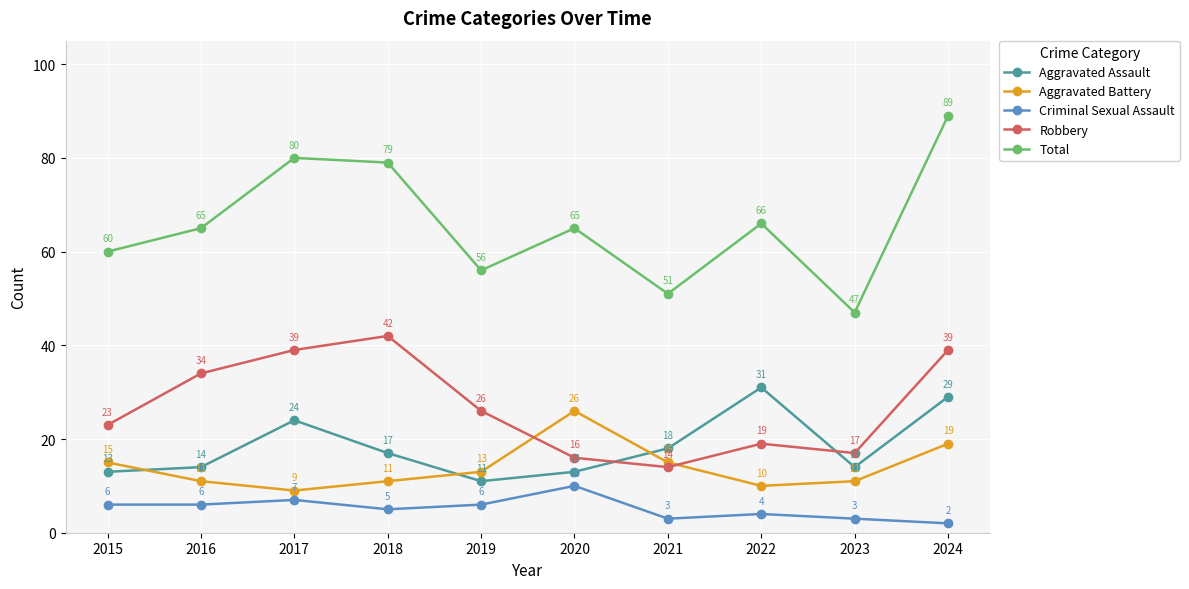

True or false: Total has a value of 65 at 2020.

True